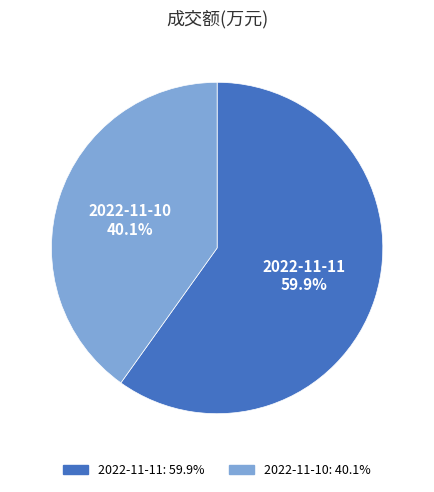

True or false: 2022-11-10 accounts for 40% of the total.

True